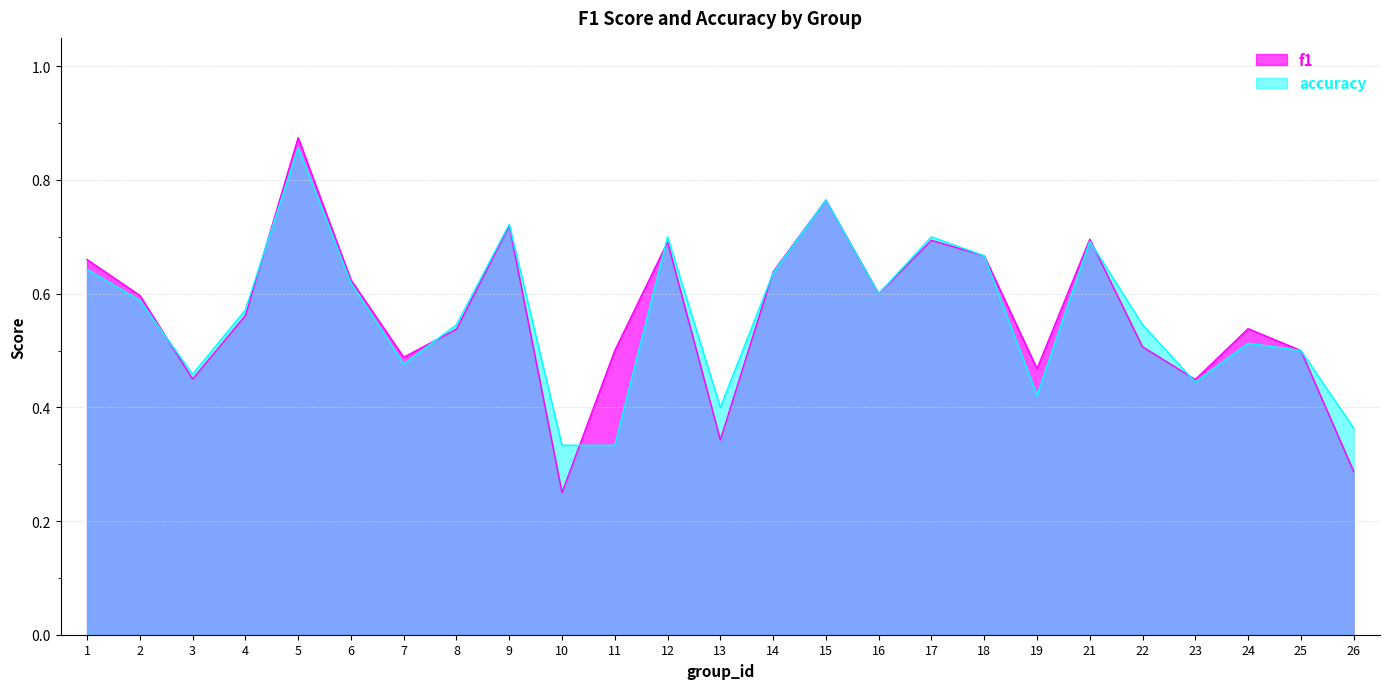

List the series in order of their peak value, lowest first.

accuracy, f1